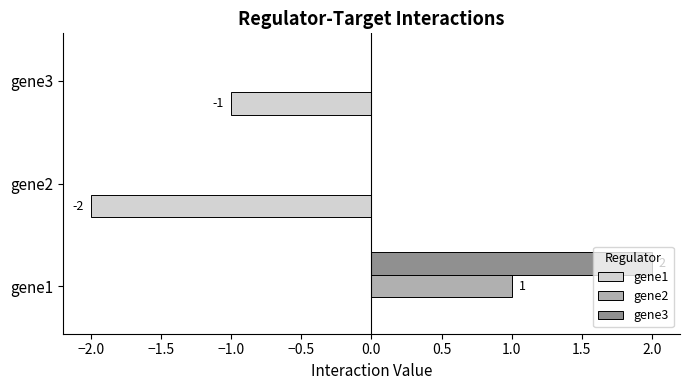

Is the value of gene2 at gene3 greater than the value of gene1 at gene3?

Yes